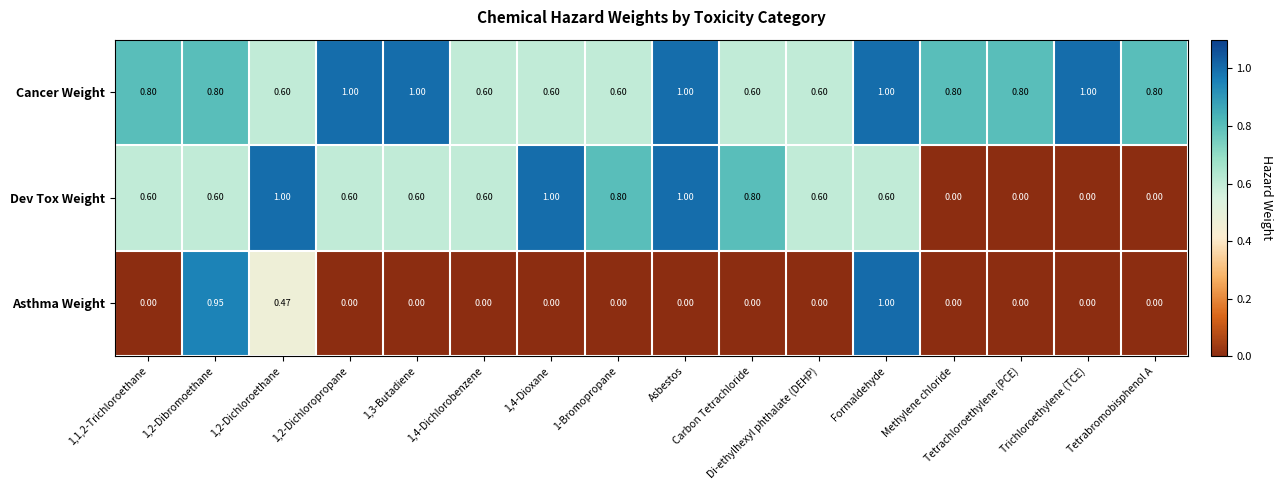

Rank the series by their average value, from highest to lowest.

Cancer Weight, Dev Tox Weight, Asthma Weight